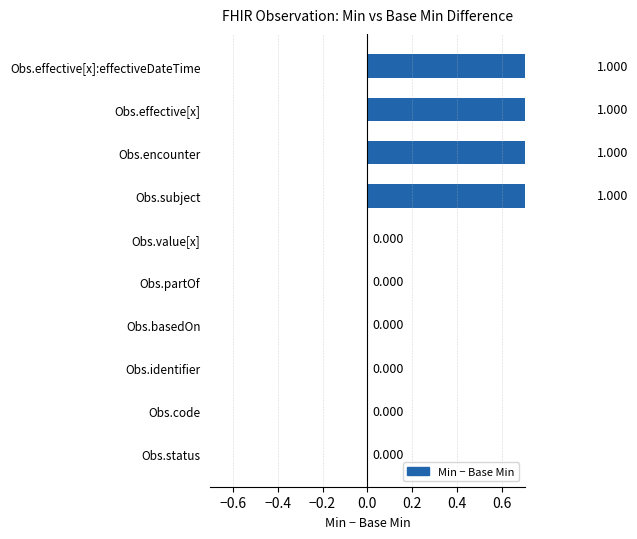

How many categories are shown in the chart?

10